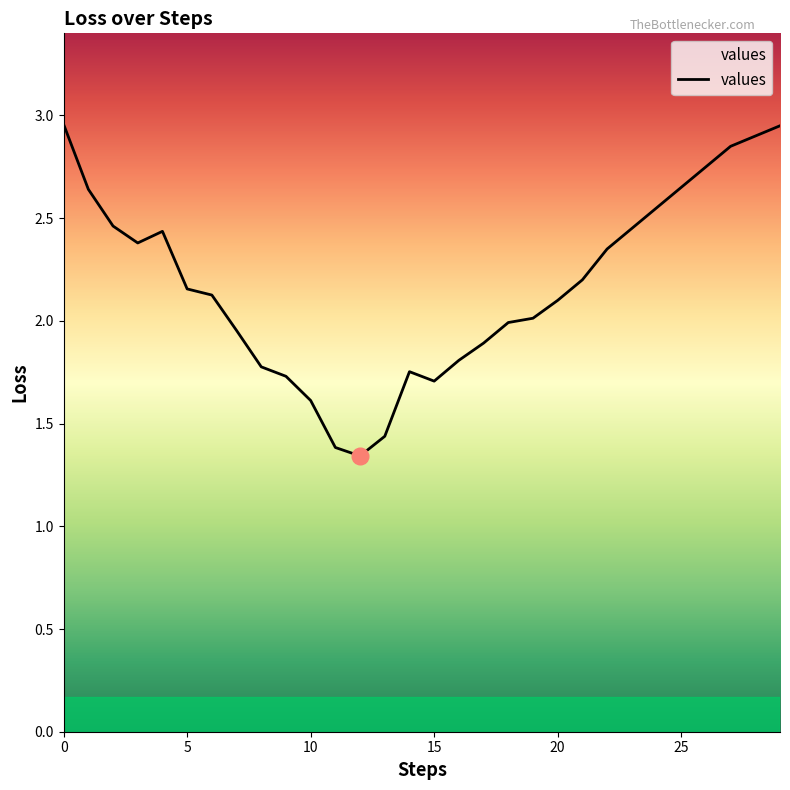

Does the chart have visible grid lines?

No